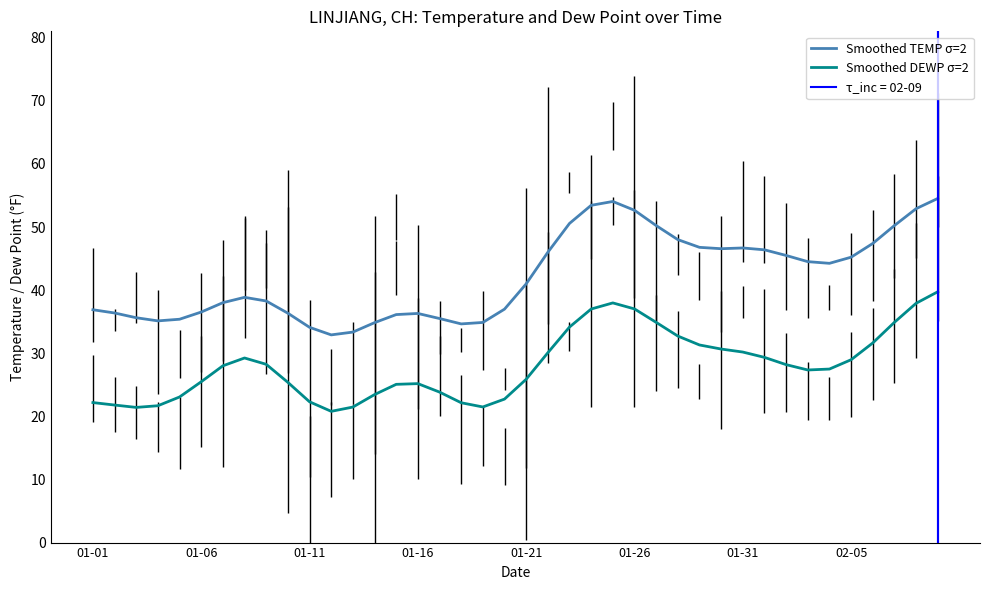

Does the chart display data point markers on the line(s)?

No